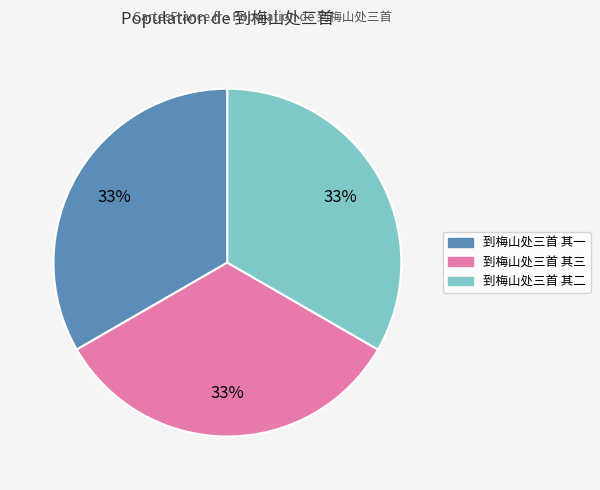

The 到梅山处三首 其三 slice represents 42% of the pie. True or false?

False